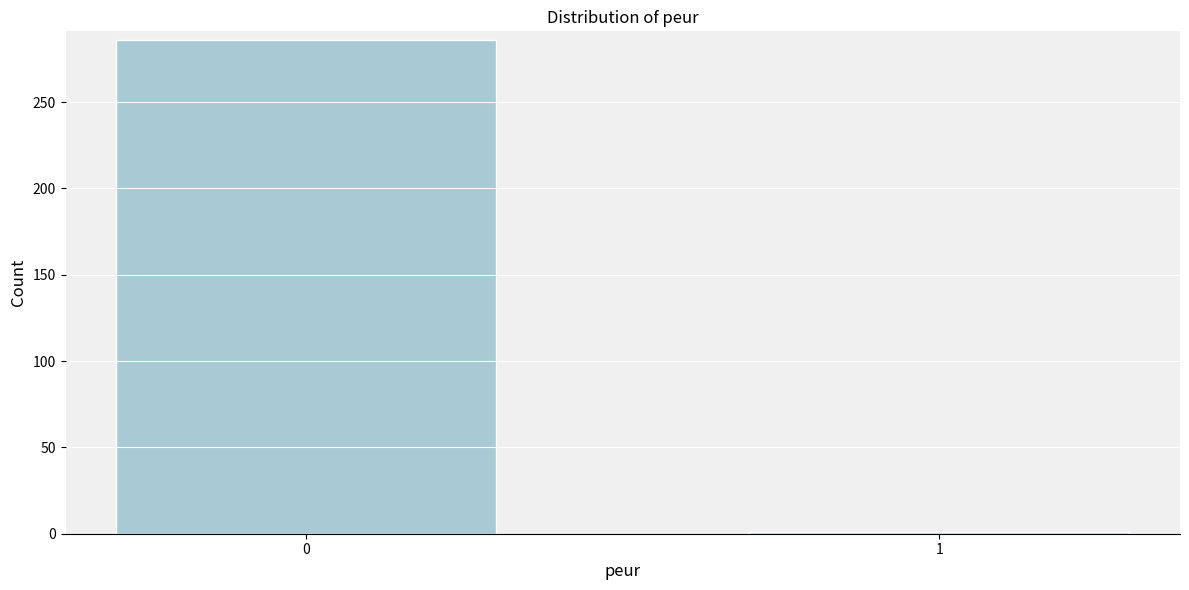

Reading right to left, list all the values displayed in this chart.

1=1	0=286